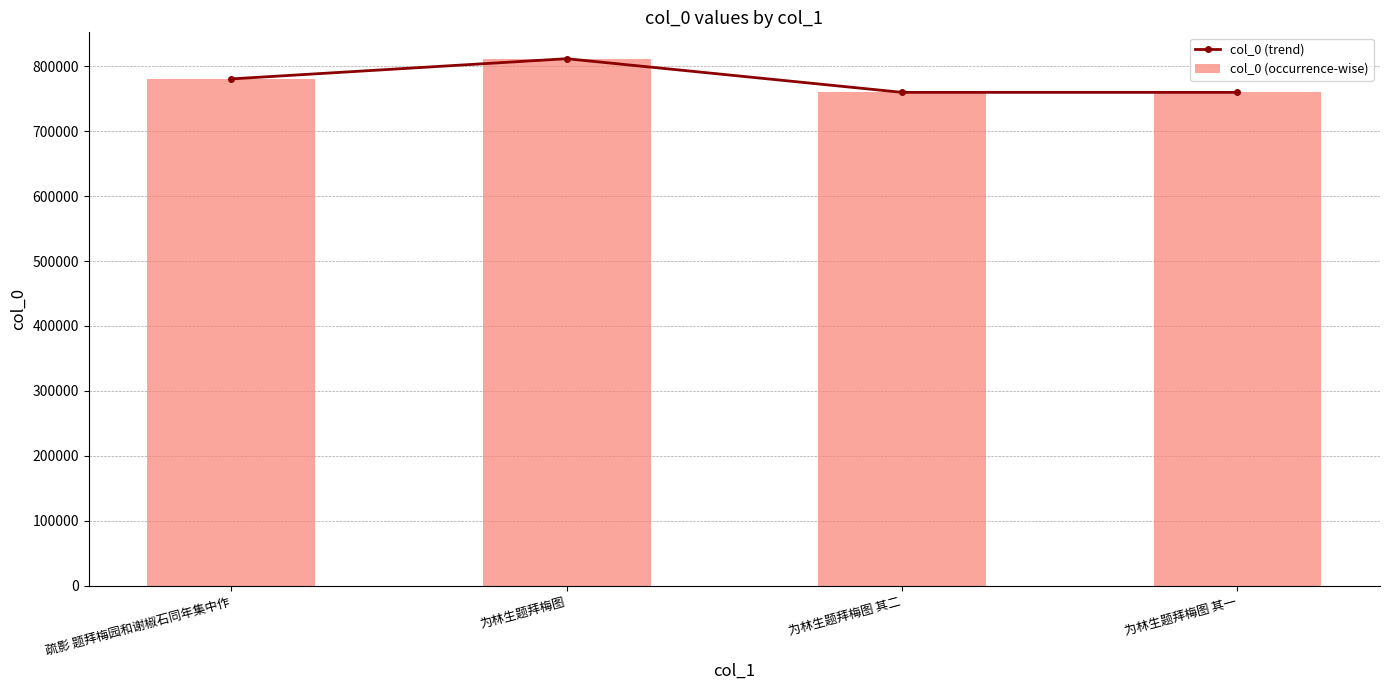

At how many categories does at least one series exceed 783545?

1